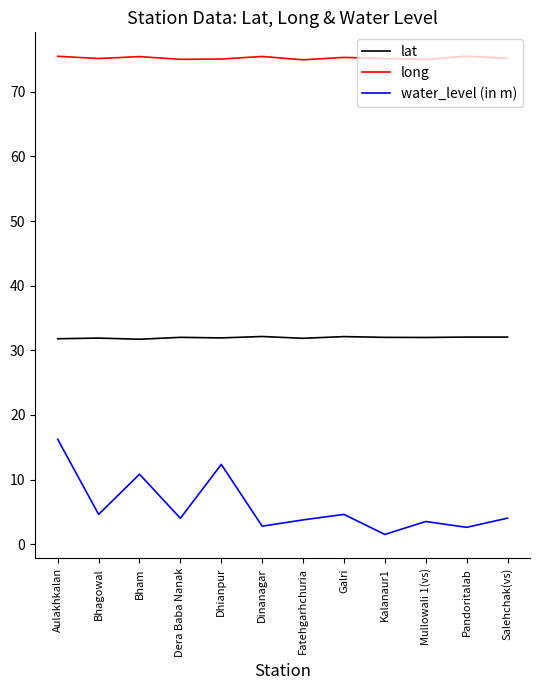

What is the sum of the water_level (in m) values at Bhagowal and Mullowali 1(vs)?

8.1